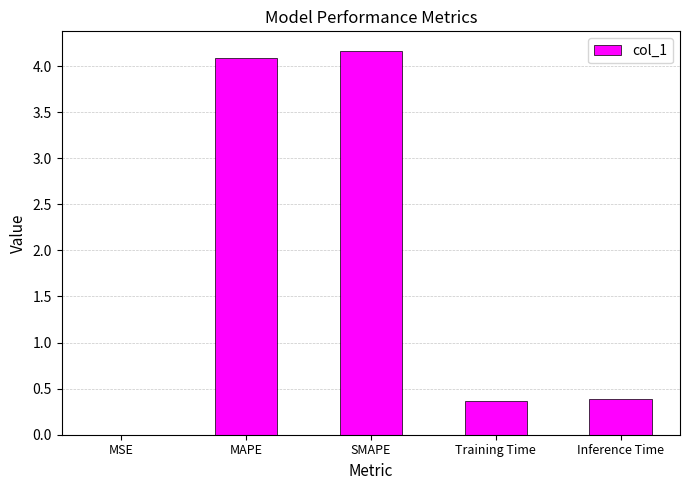

What value does the data have at Training Time?

0.4